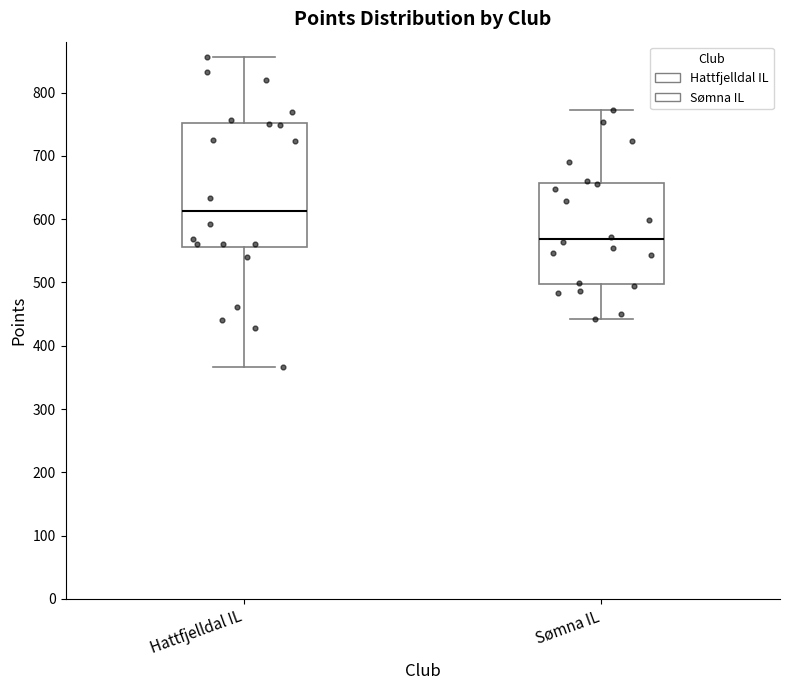

Reading left to right, transcribe this box plot: for each box, give where its median line is, the range the box spans, and where its two whiskers end, as read against the y-axis. The values are not printed on the chart, so give them approximately, as read against the axis.

Hattfjelldal IL: median 610, box 560 to 750, whiskers 370 to 860
Sømna IL: median 570, box 500 to 660, whiskers 440 to 770